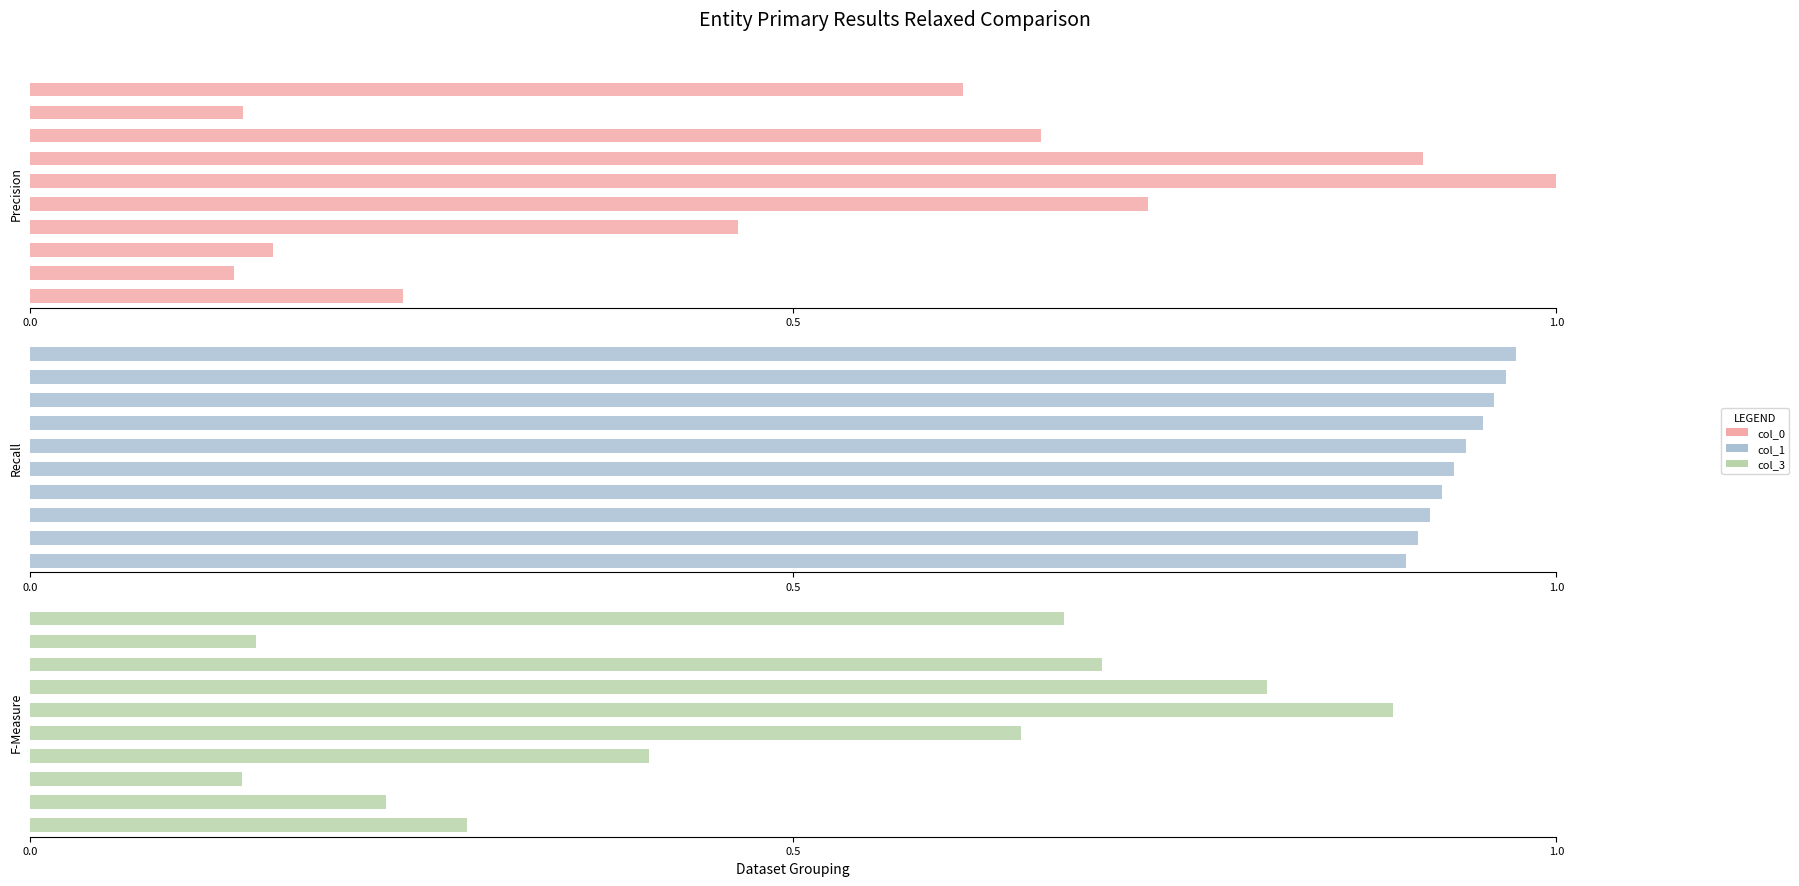

Count the col_0 values in the range 0 to 1.

10